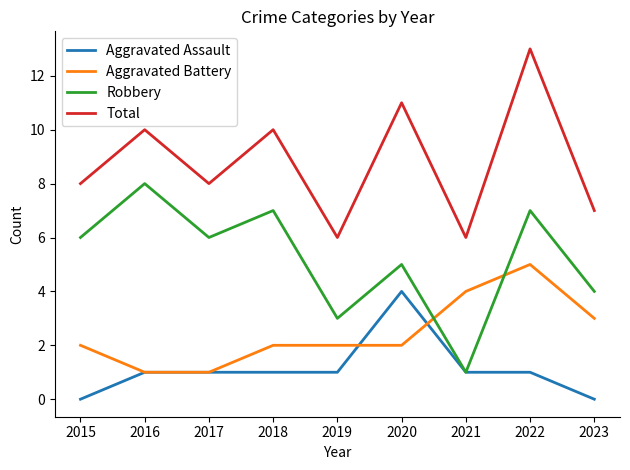

Reading right to left, transcribe all the data shown in this chart.

Aggravated Assault: 0	1	1	4	1	1	1	1	0
Aggravated Battery: 3	5	4	2	2	2	1	1	2
Robbery: 4	7	1	5	3	7	6	8	6
Total: 7	13	6	11	6	10	8	10	8